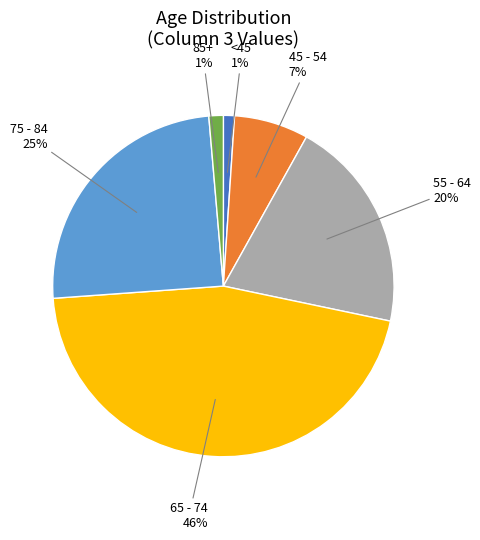

To the nearest percent, what is the difference between the largest and smallest slice percentages?

45%